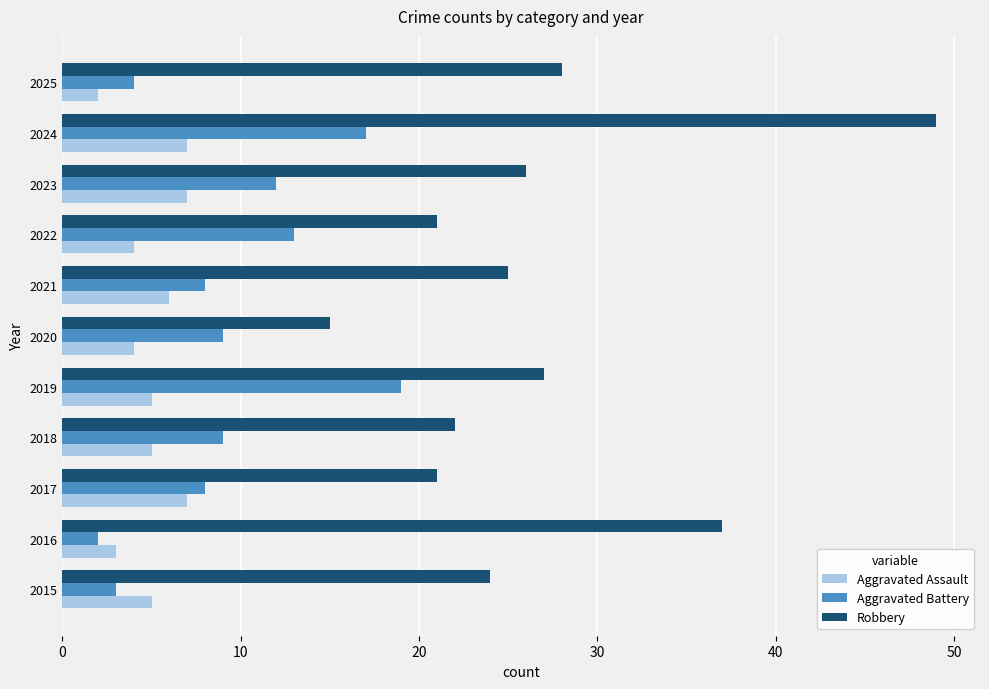

List the series in order of their overall mean, lowest first.

Aggravated Assault, Aggravated Battery, Robbery